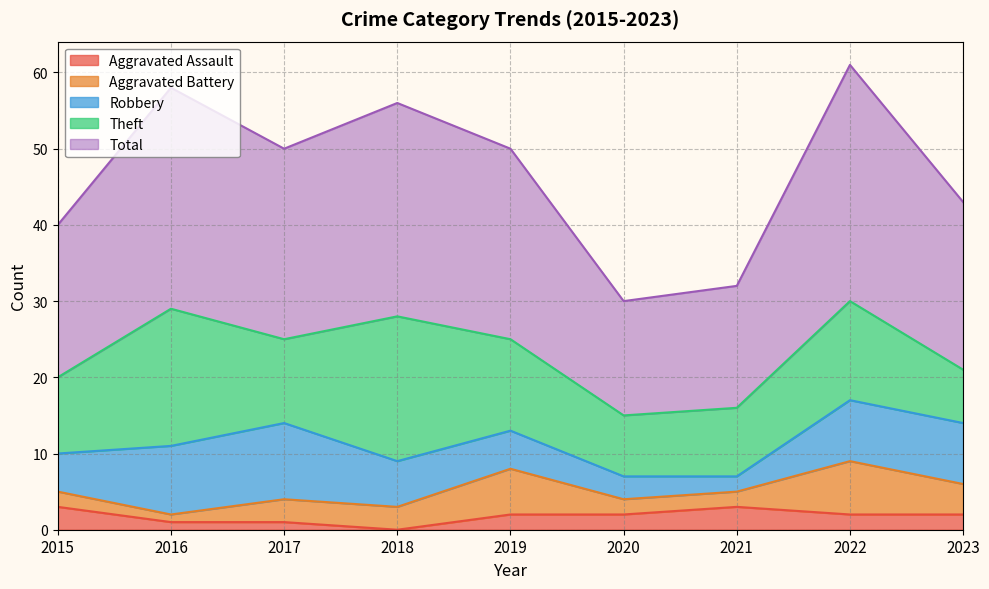

Which series has the largest total across all categories?

Total